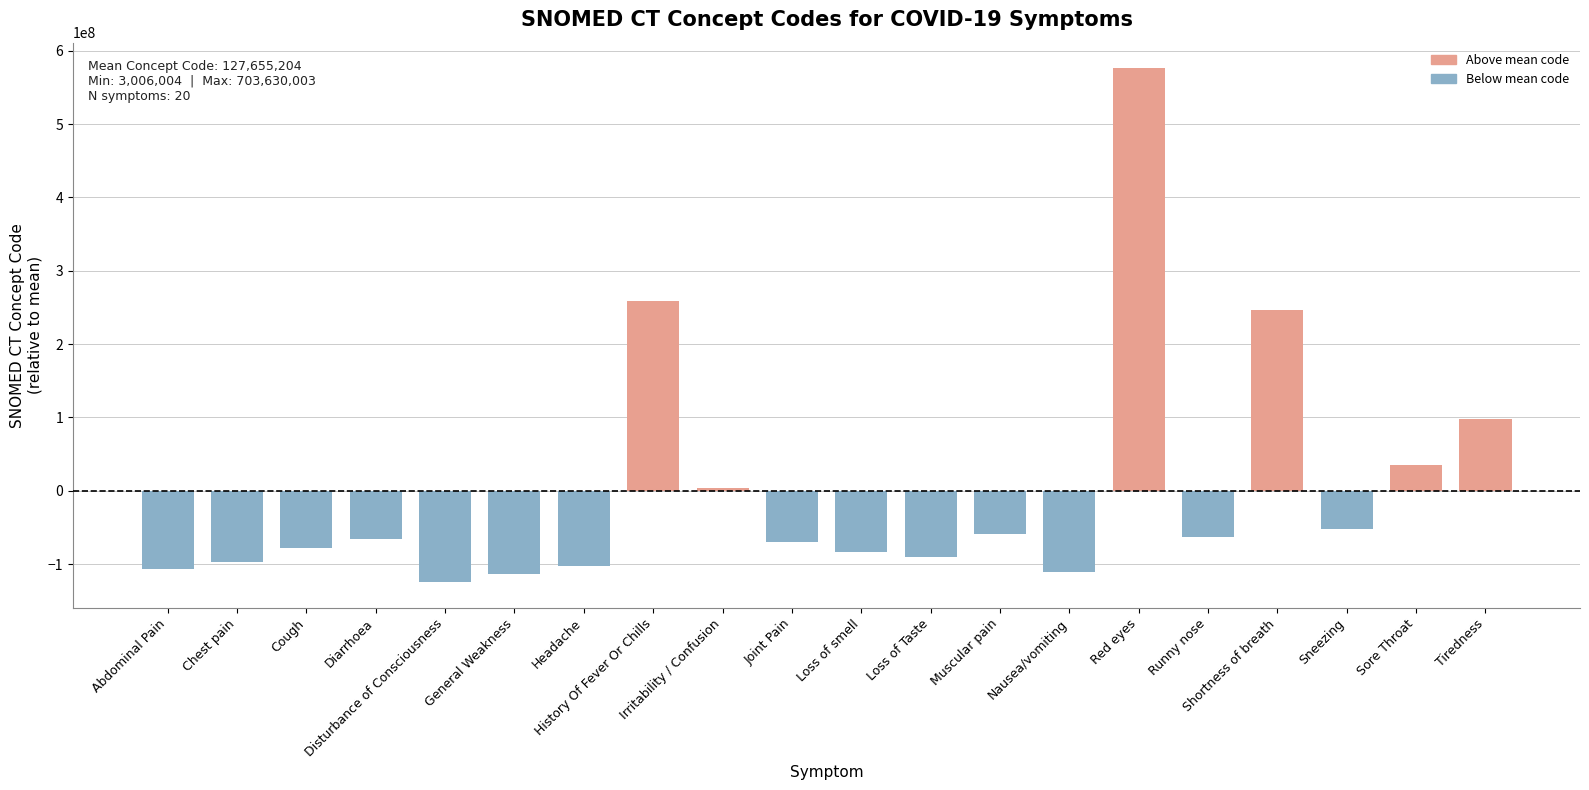

What is the smallest value displayed?

-124649200.2